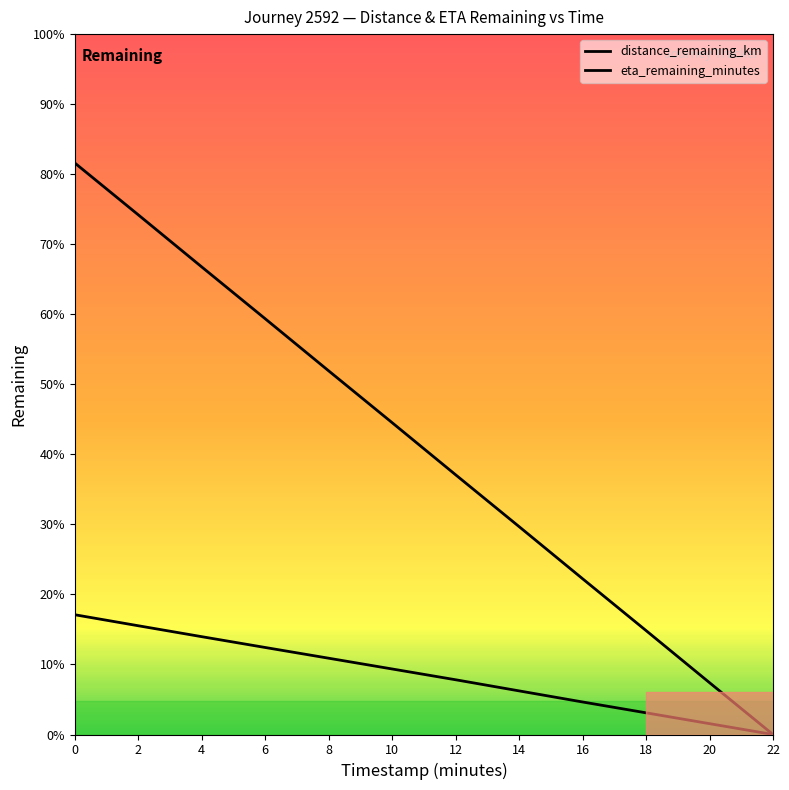

Does the chart display data point markers on the line(s)?

No